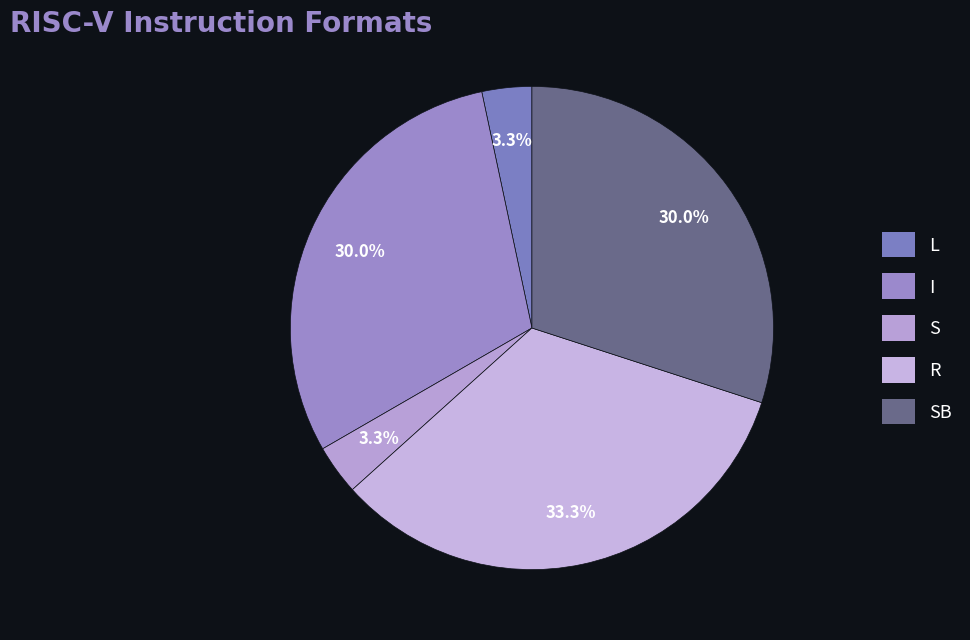

Which slice is the smallest?

L